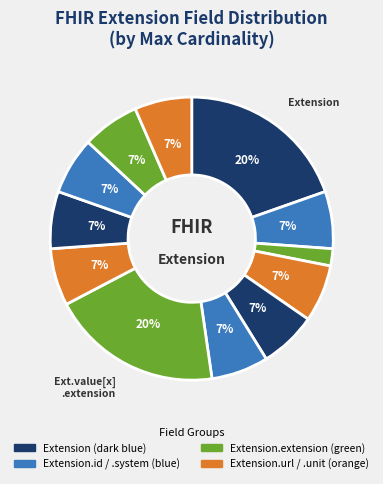

How many slices are in this pie chart?

12